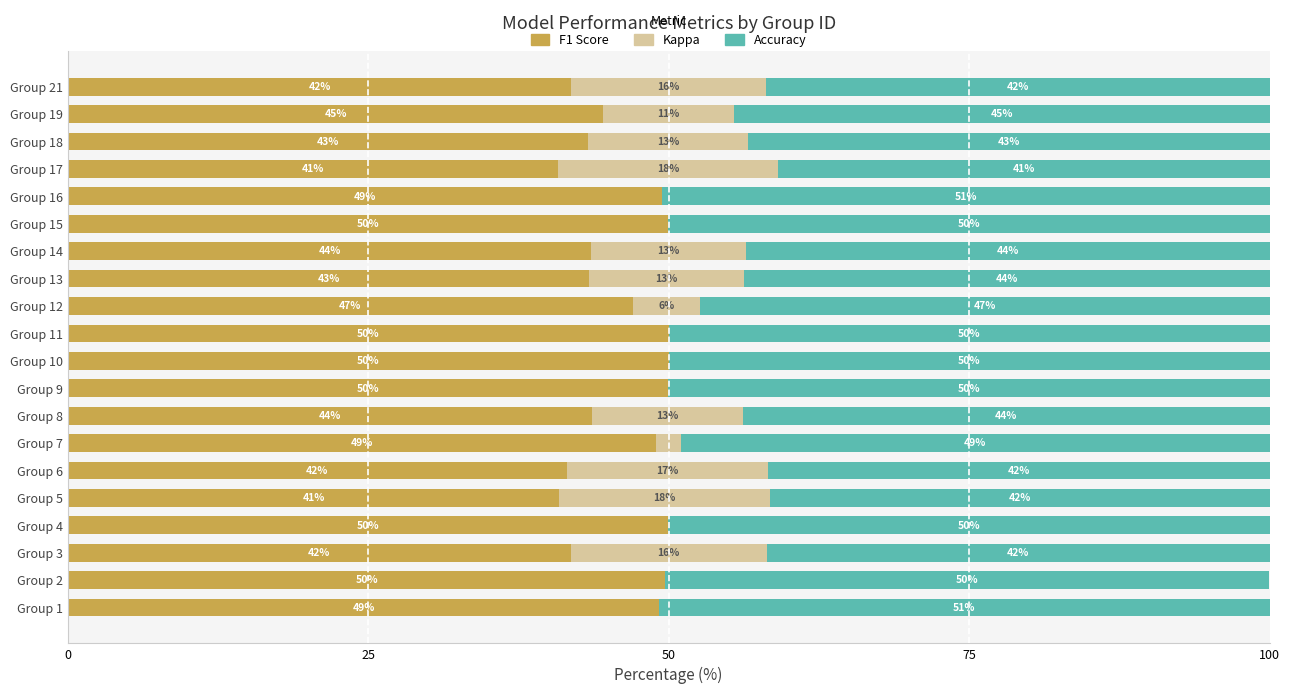

What is the total value across all series at Group 15?

100.0